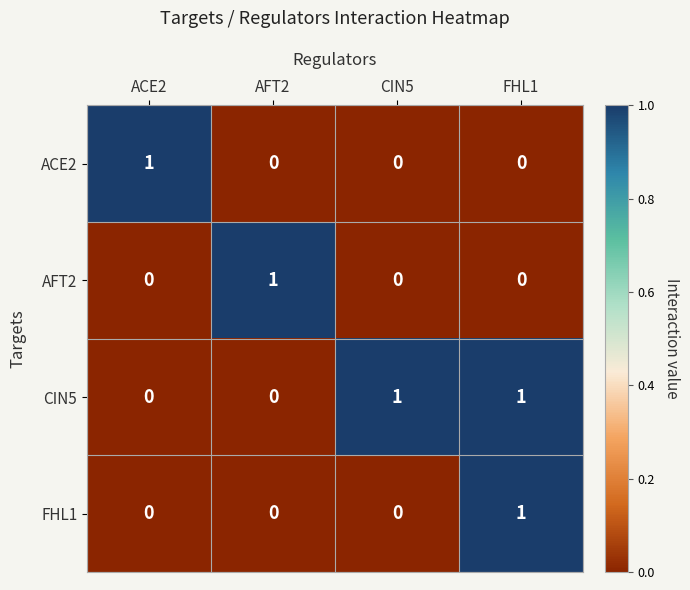

The value of ACE2 at AFT2 is 1. True or false?

False